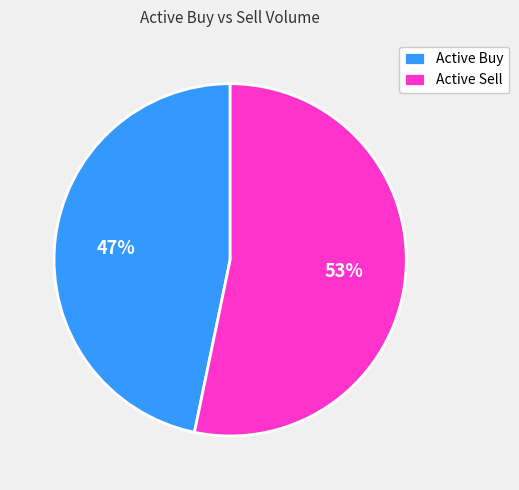

Do Active Buy and Active Sell together represent more than half of the pie?

Yes